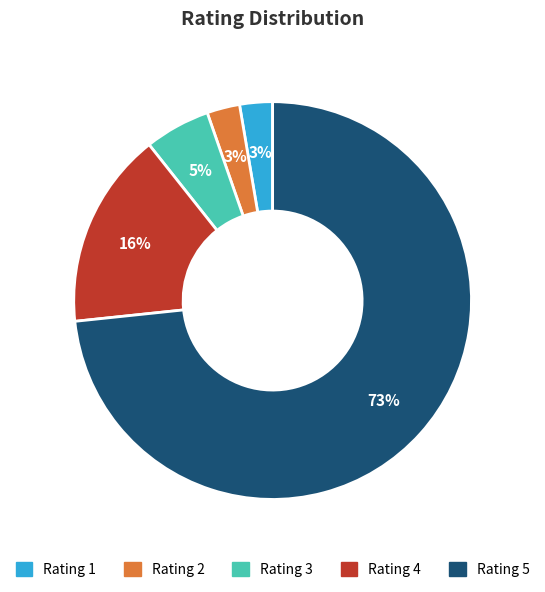

Combined, do Rating 4 and Rating 5 account for over 50%?

Yes